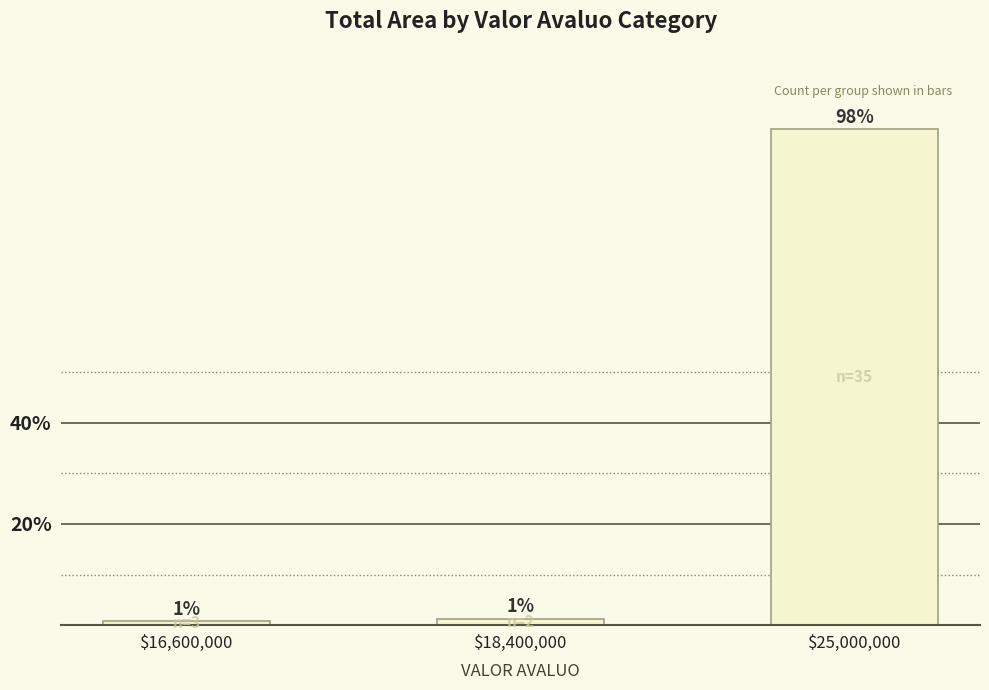

Where is the data nearest to the value 49?

$18,400,000